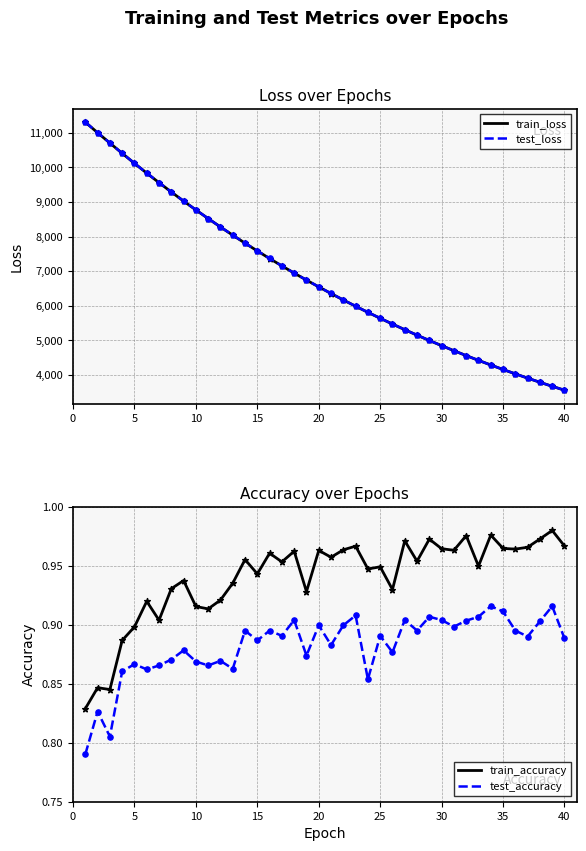

Which series has the widest spread of Y values?

test_loss